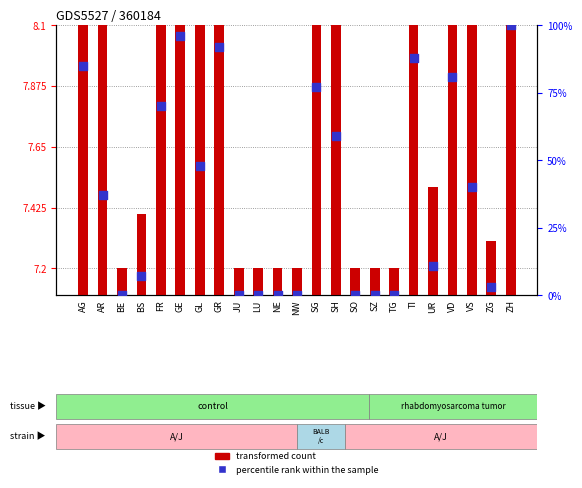

At how many categories does at least one series exceed 22?

12